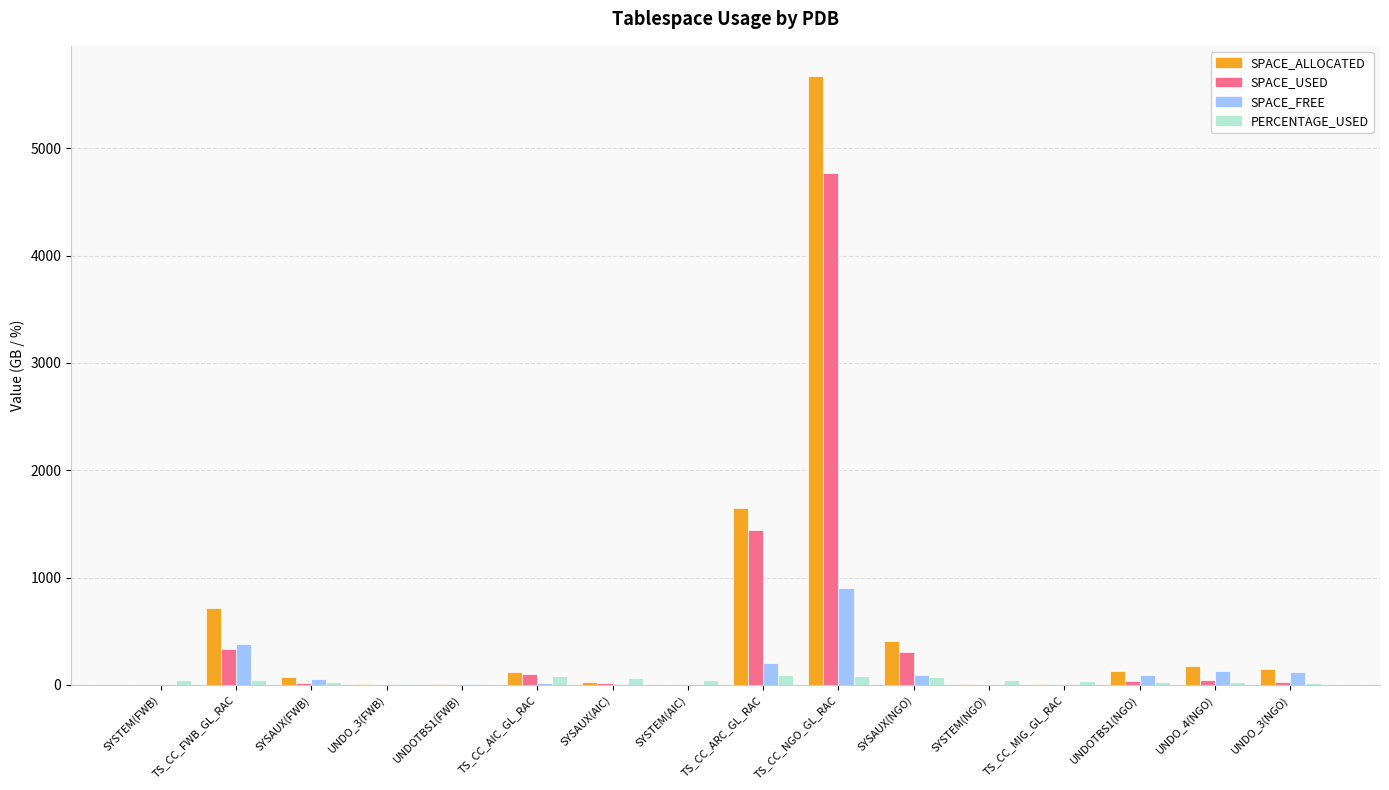

What is the sum of all SPACE_USED values?

7118.1